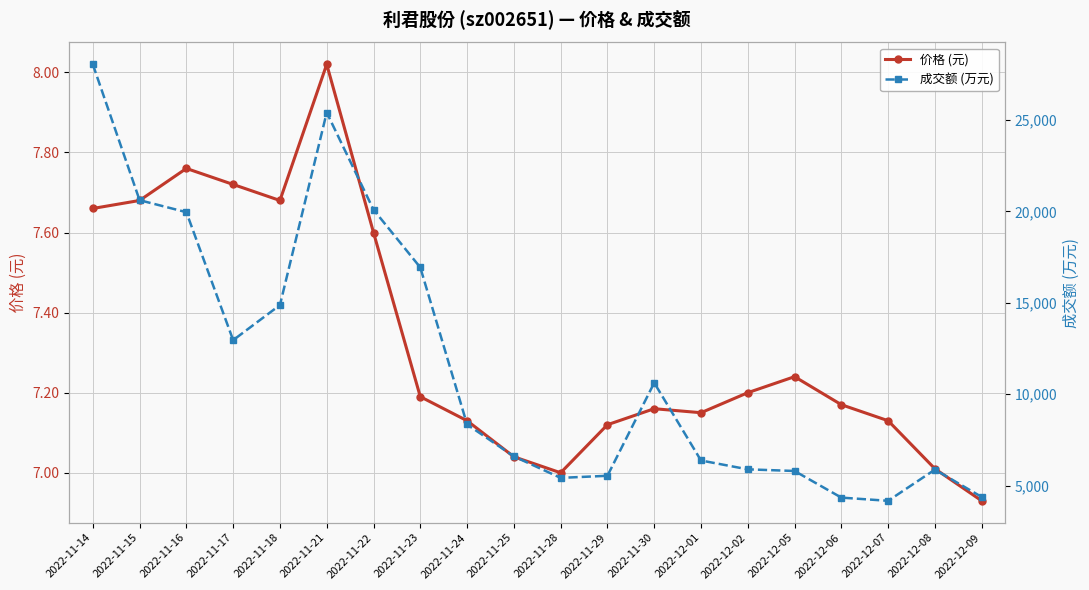

Between 2022-11-18 and 2022-12-05, which series saw the biggest shift?

成交额 (万元)